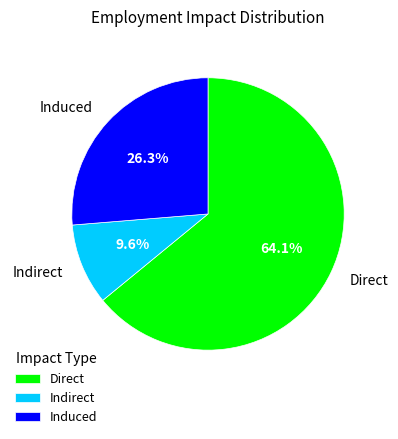

True or false: Indirect accounts for 10% of the total.

True